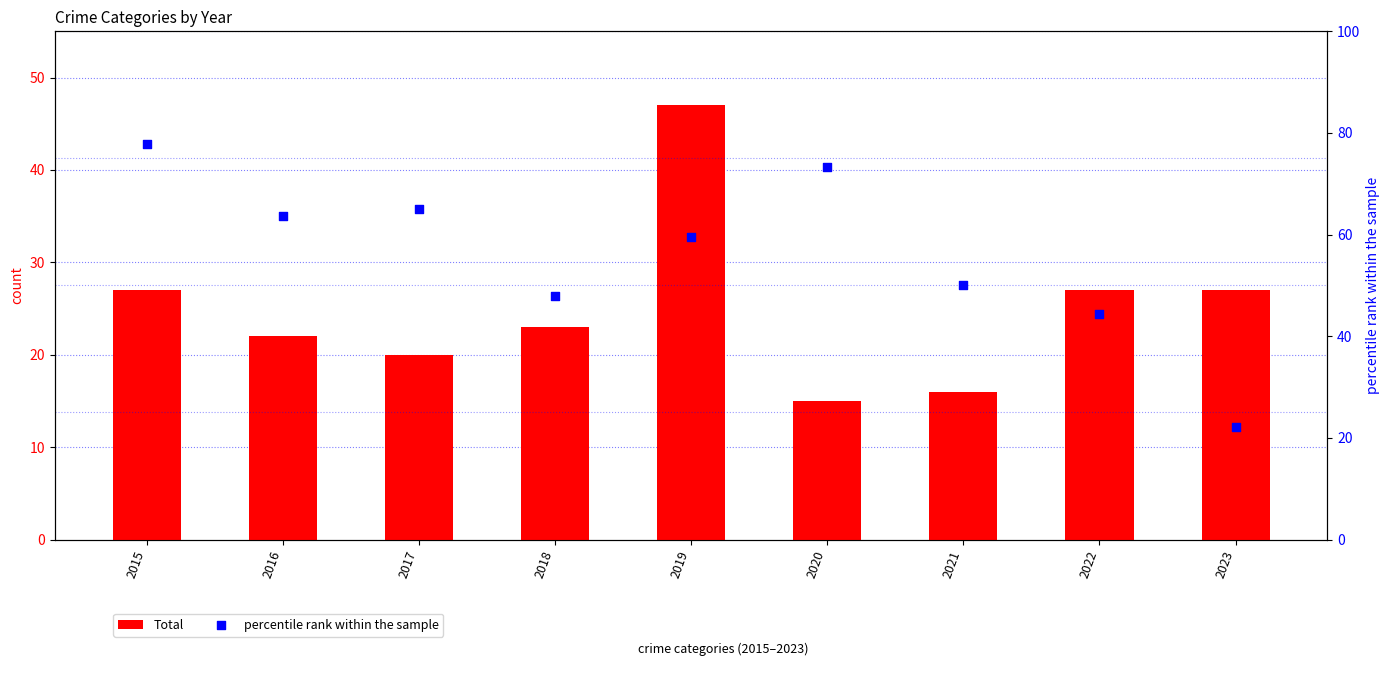

At which category is the sum across all series the highest?

2019